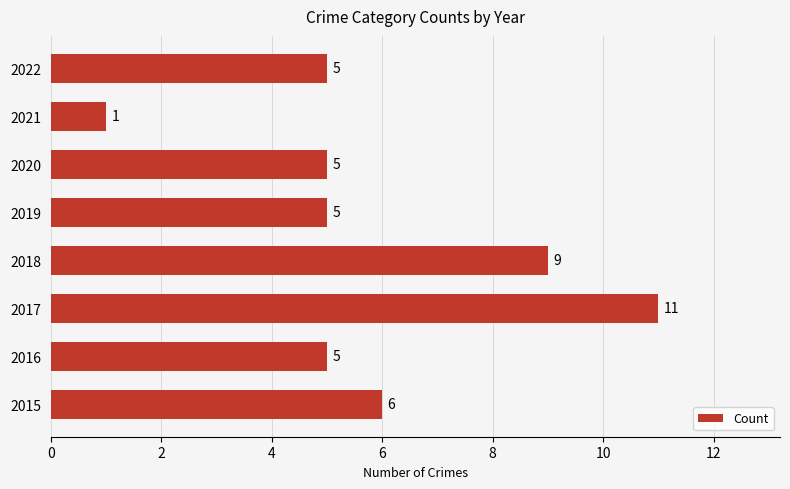

Reading top to bottom, extract all data points from this chart.

5	1	5	5	9	11	5	6